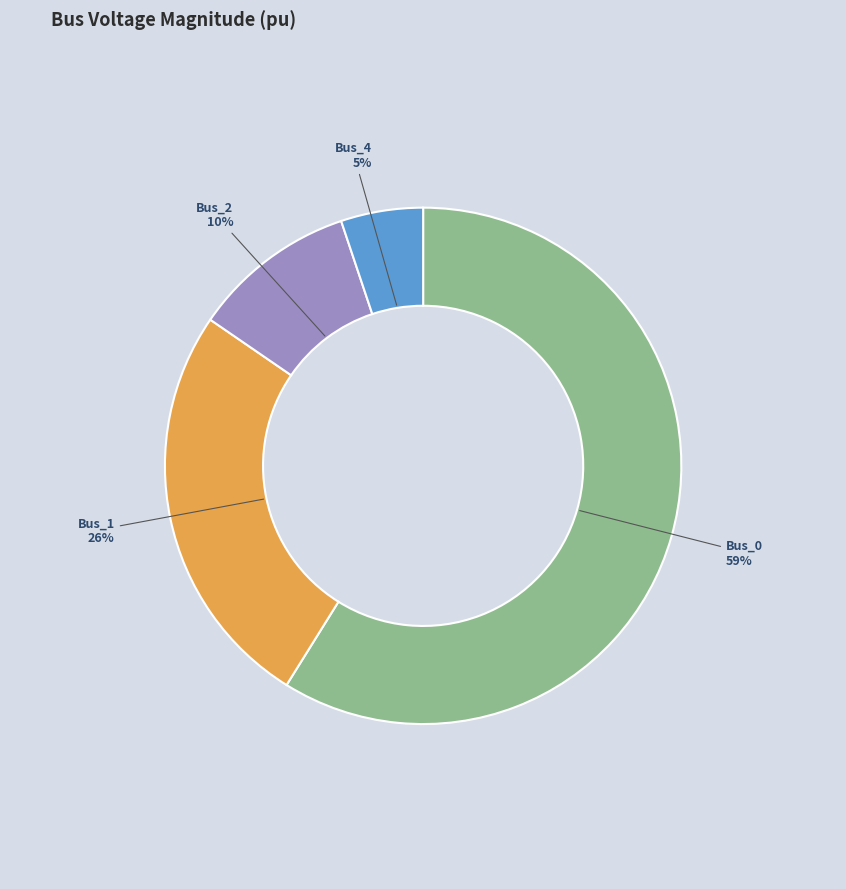

Rank the categories by value from highest to lowest.

Bus_0, Bus_1, Bus_2, Bus_4